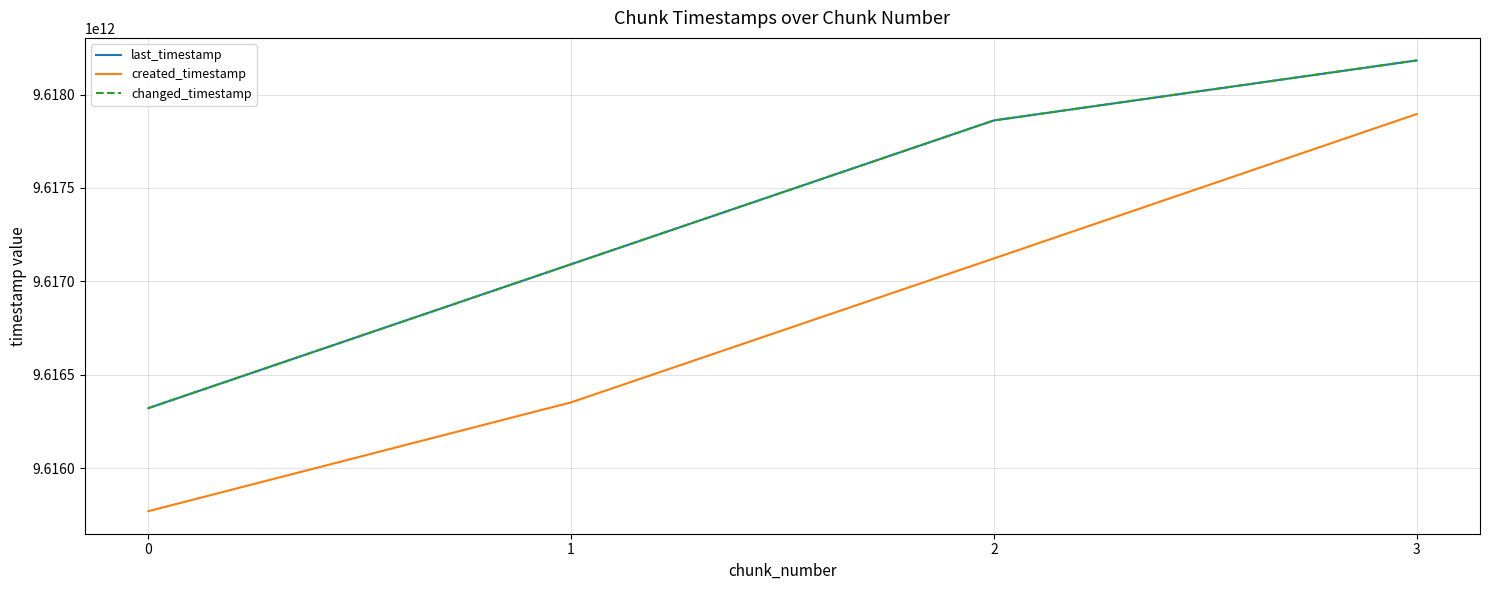

What is the average value of the last_timestamp series?

9617364507457